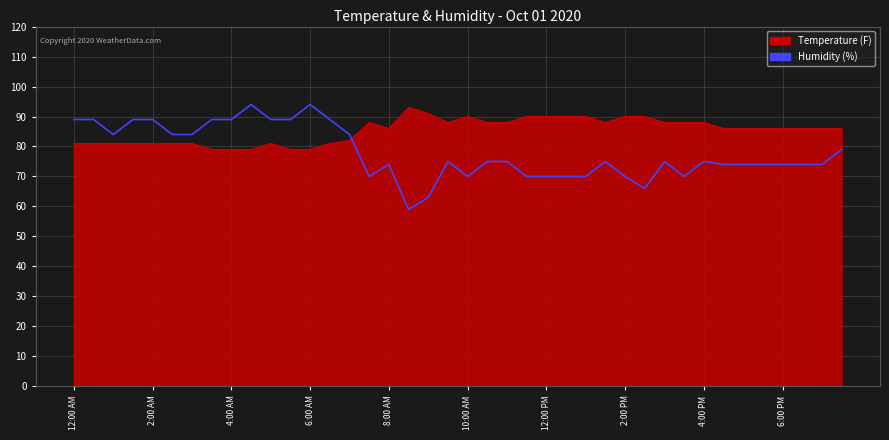

What is the minimum value shown in the chart?

59